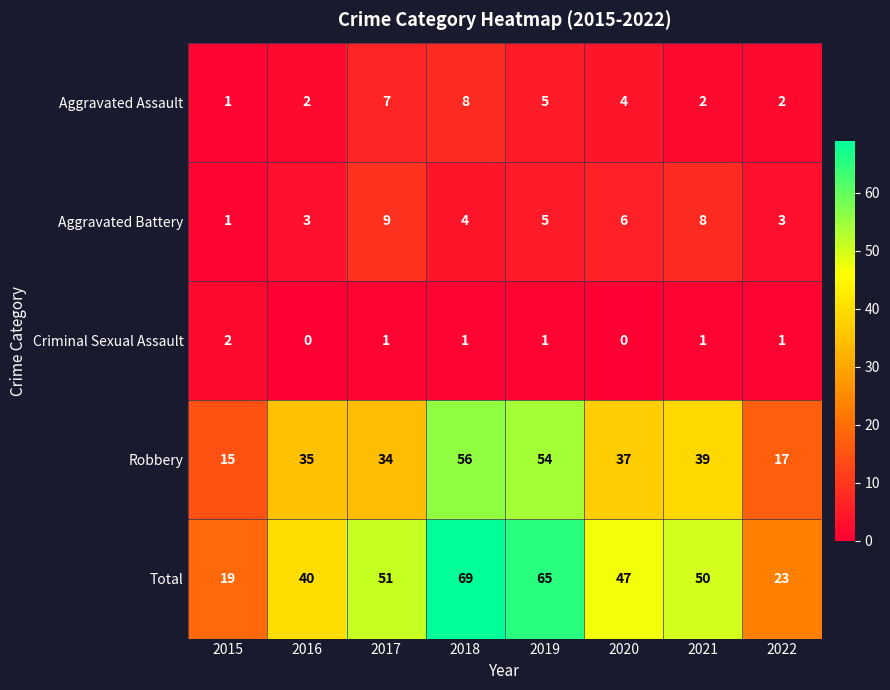

Rank the series by their maximum value, from highest to lowest.

Total, Robbery, Aggravated Battery, Aggravated Assault, Criminal Sexual Assault